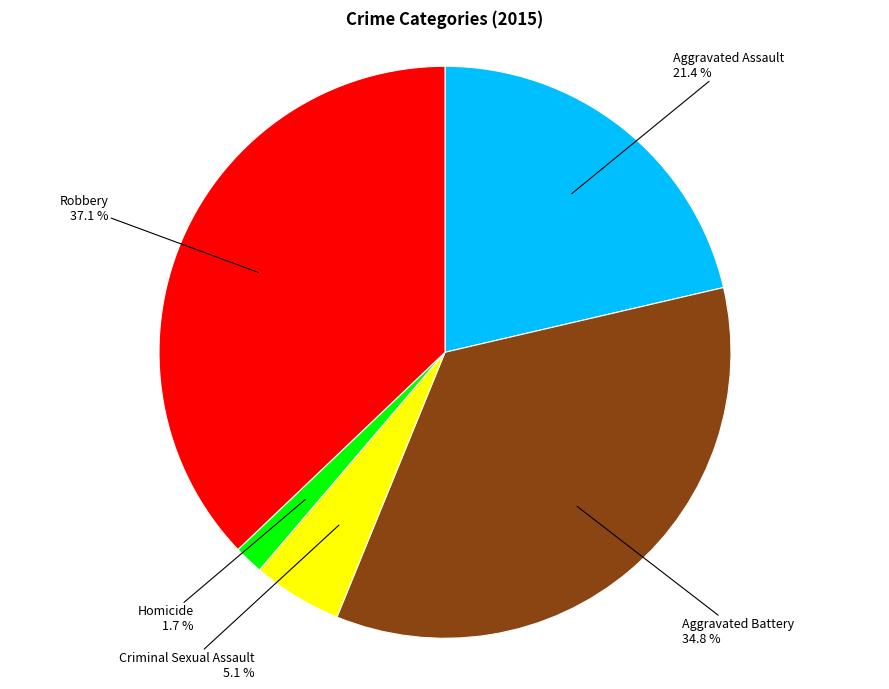

Is there any slice that represents more than half of the pie?

No